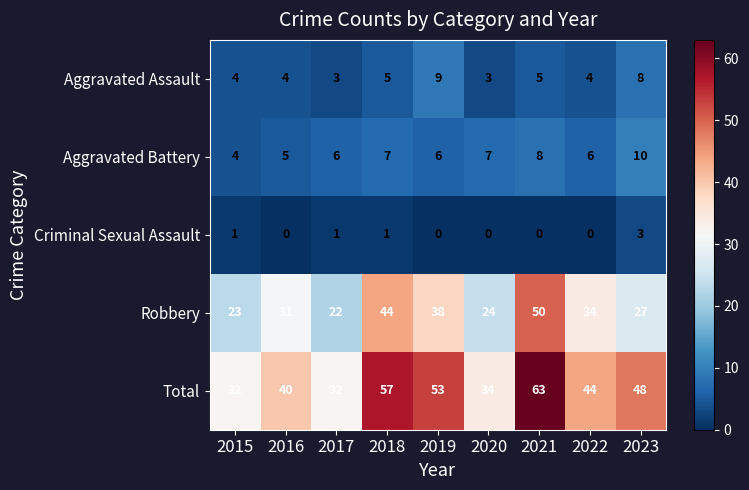

Rank the categories by Robbery value from highest to lowest.

2021, 2018, 2019, 2022, 2016, 2023, 2020, 2015, 2017